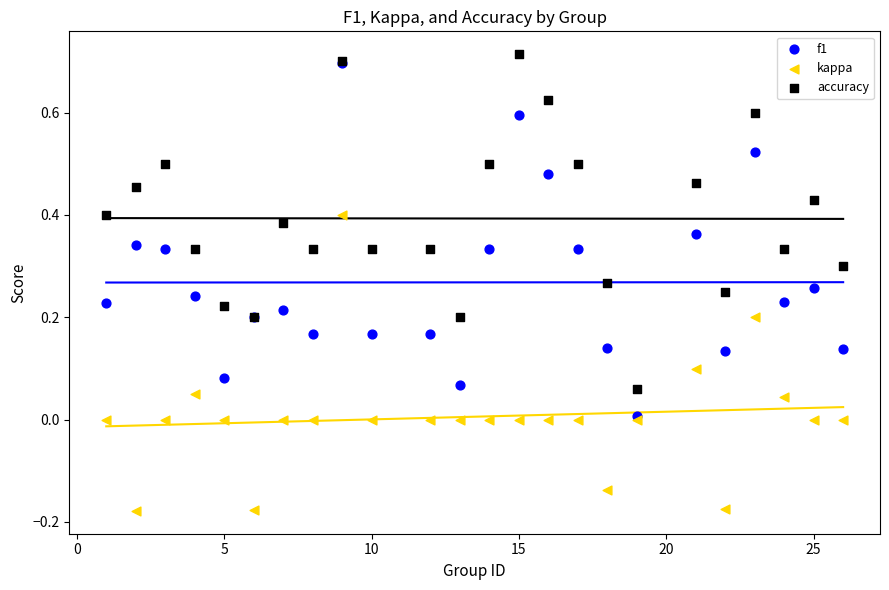

What are all the series names shown in the legend?

f1, kappa, accuracy